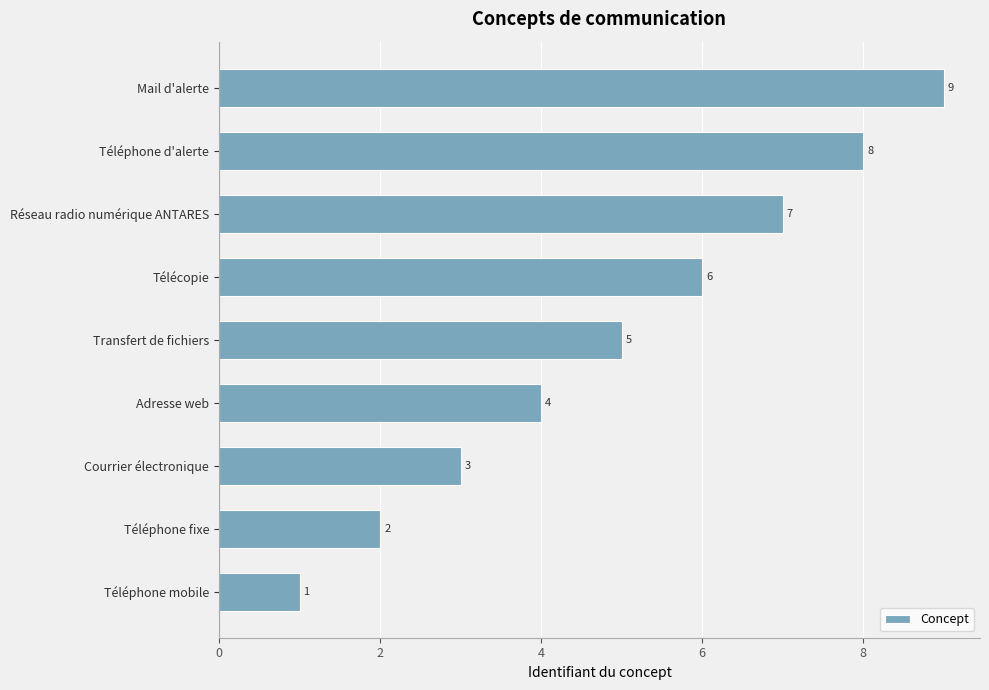

What is the change in value from Courrier électronique to Mail d'alerte?

+6